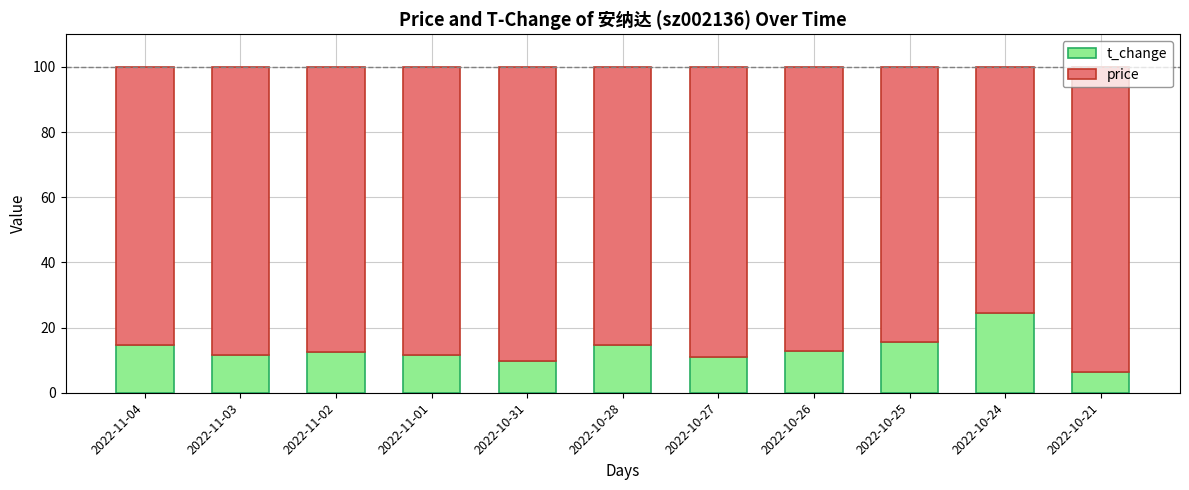

At which label does t_change reach its peak?

2022-10-24